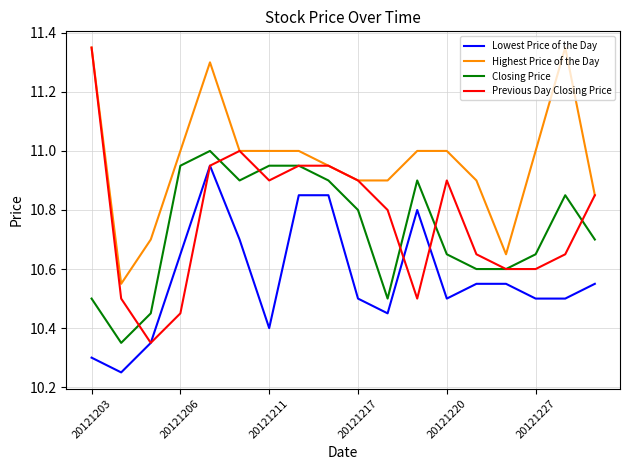

Which series has the largest total across all categories?

Highest Price of the Day